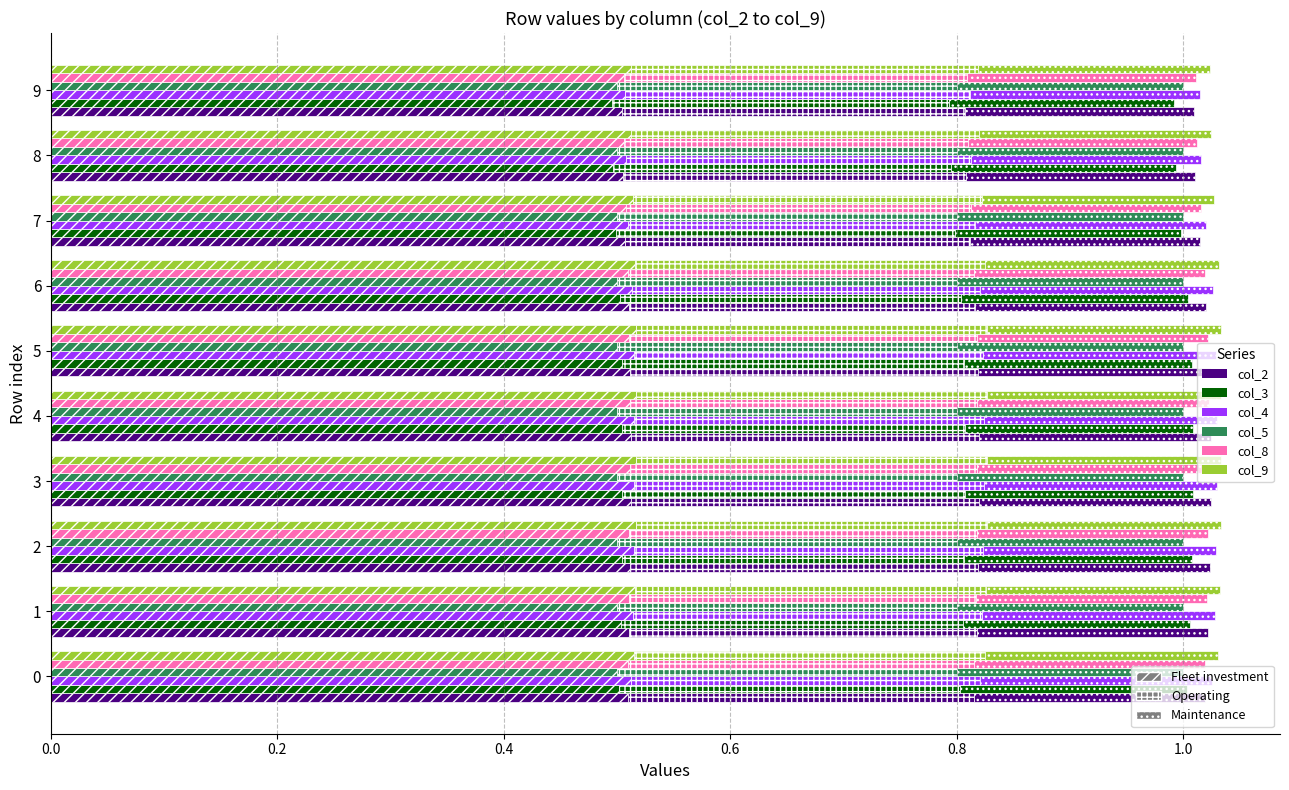

What is the sum of the values at 3 and 8?

1.0